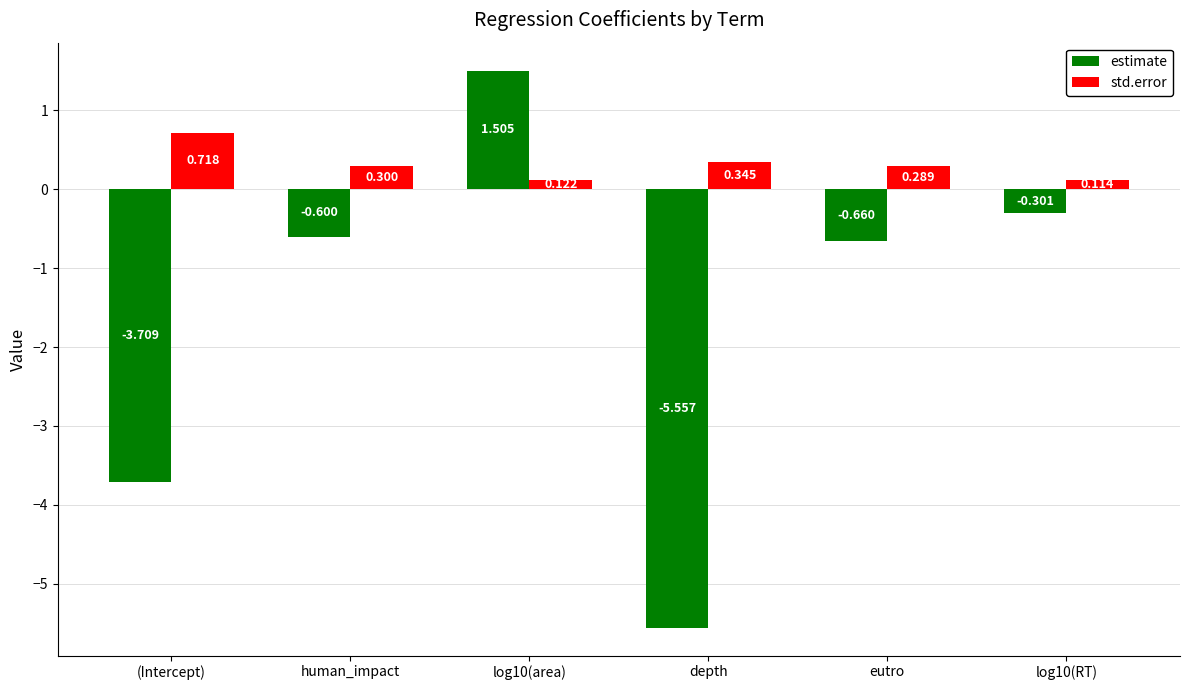

Is the value of estimate at eutro greater than the value of std.error at depth?

No